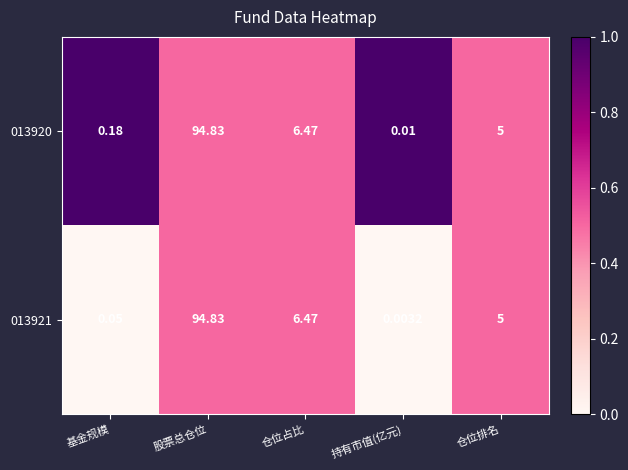

Where is 013920 nearest to the value 47?

仓位占比